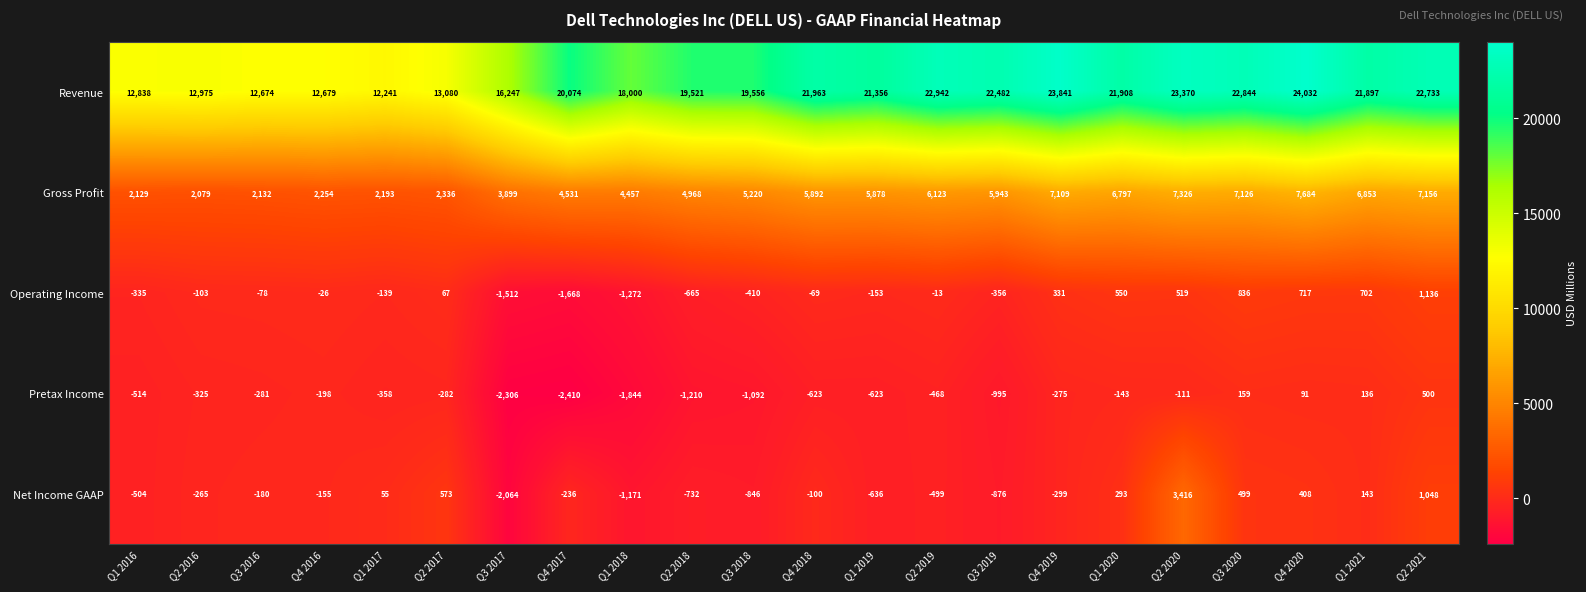

Between Q3 2018 and Q2 2019, which series saw the biggest shift?

Revenue